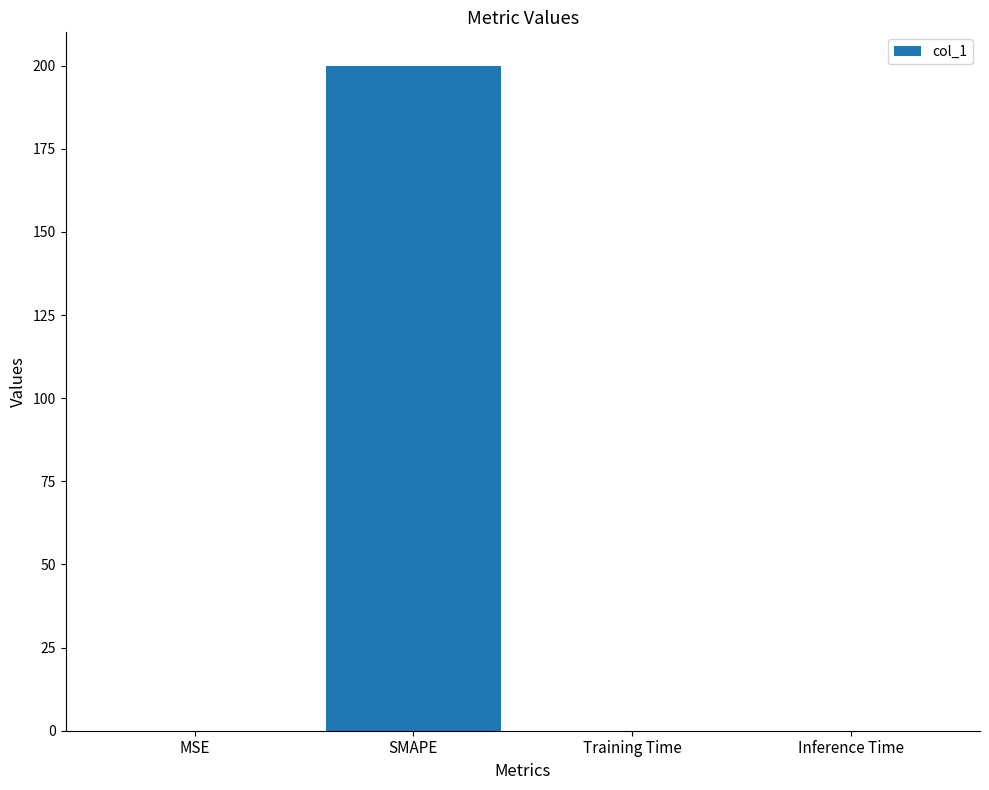

Which has a higher value, MSE or SMAPE?

SMAPE